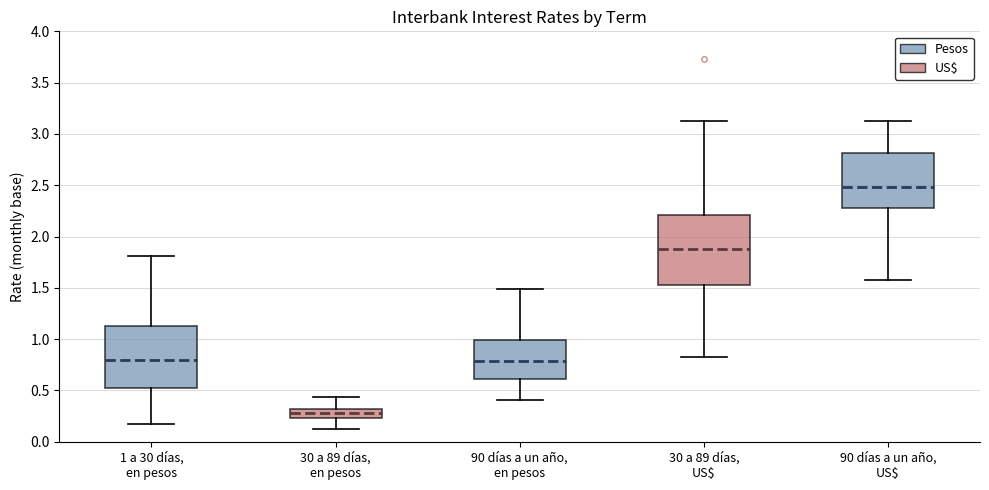

Where does the median line of the box for 90 días a un año, en pesos sit on the y-axis? The values are not printed on the chart, so give them approximately, as read against the axis.

0.80